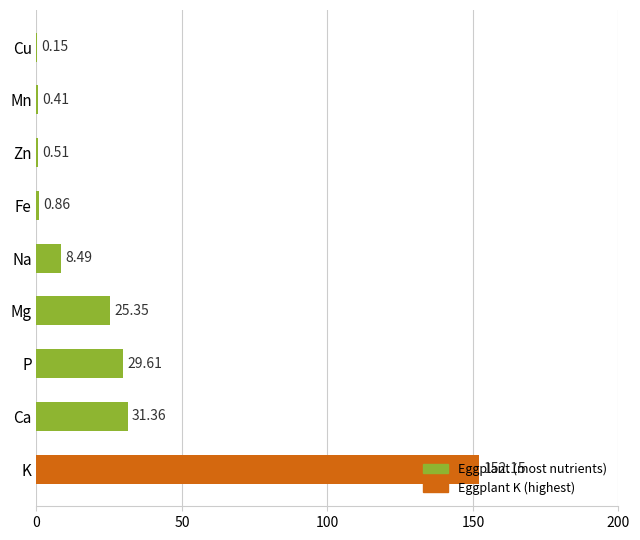

Approximately how many times larger is the value at Mg compared to Ca?

0.8